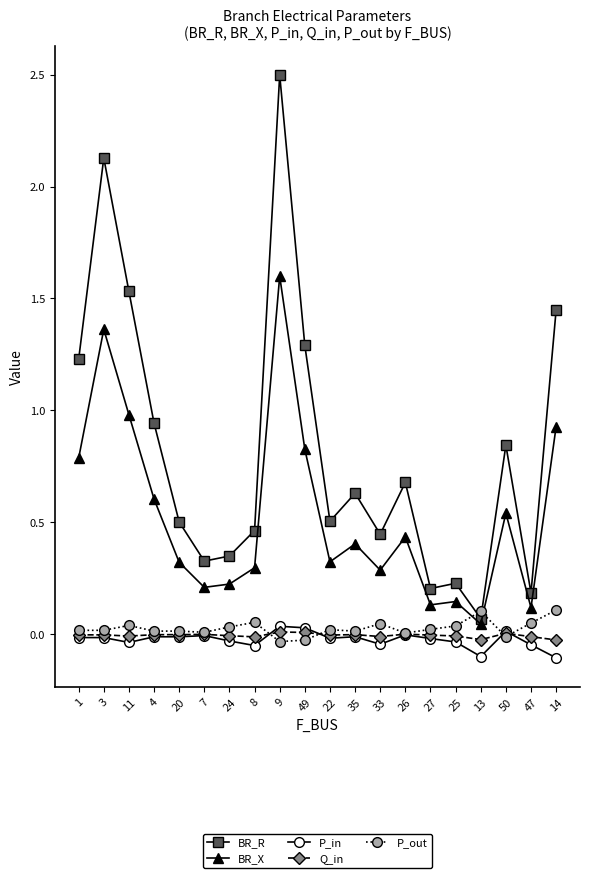

At which category is the sum across all series the highest?

9